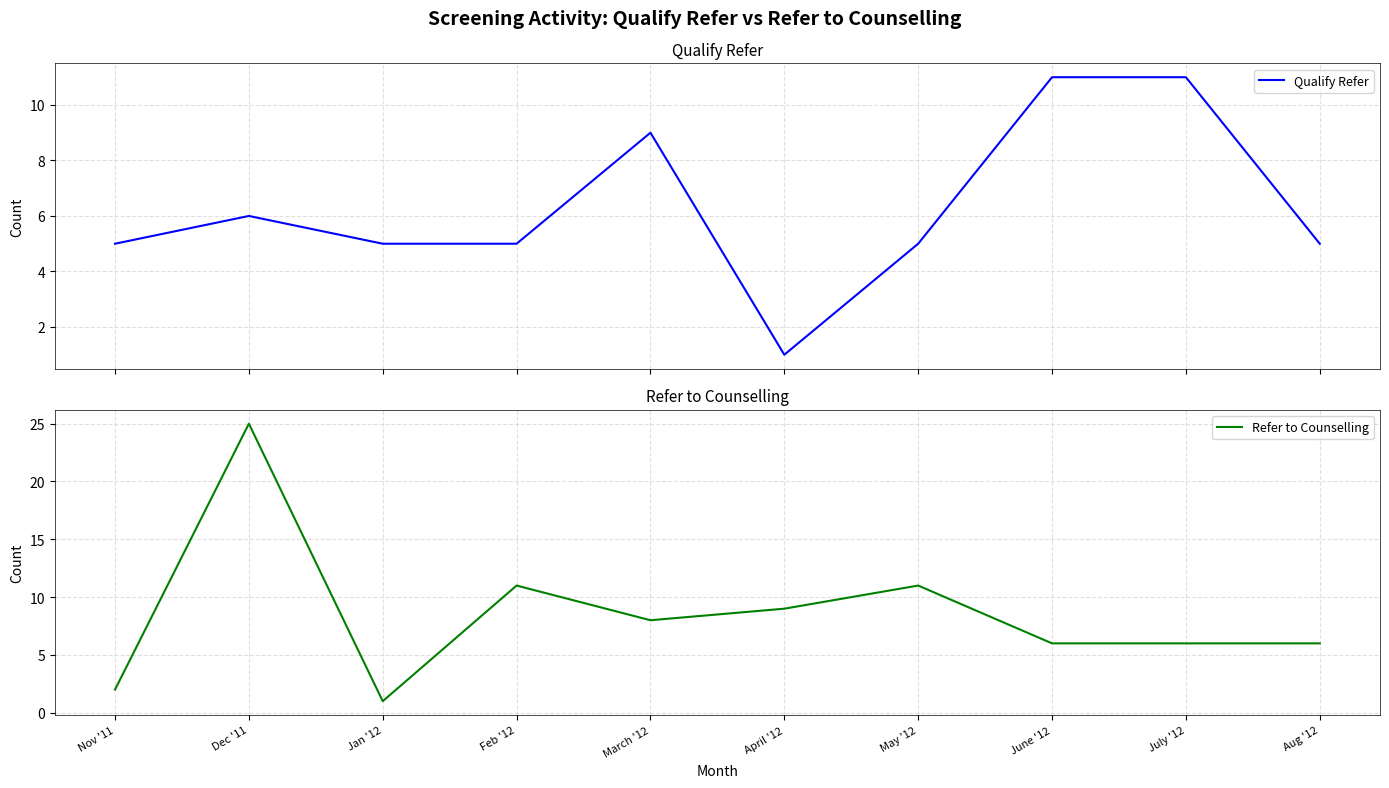

Where do Refer to Counselling and Qualify Refer first cross each other?

Nov '11 and Dec '11